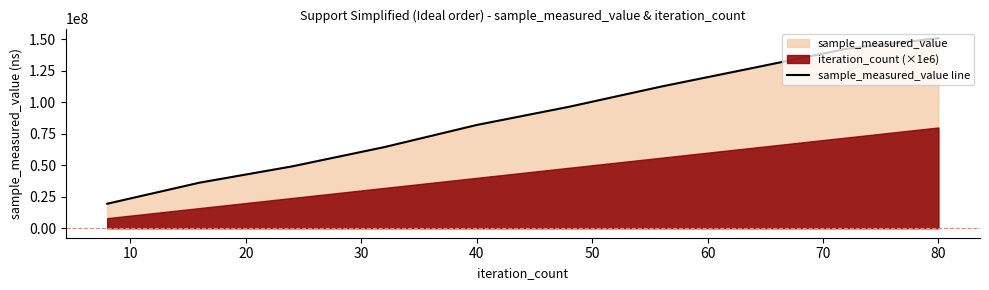

At which label is the value closest to 85207088?

40